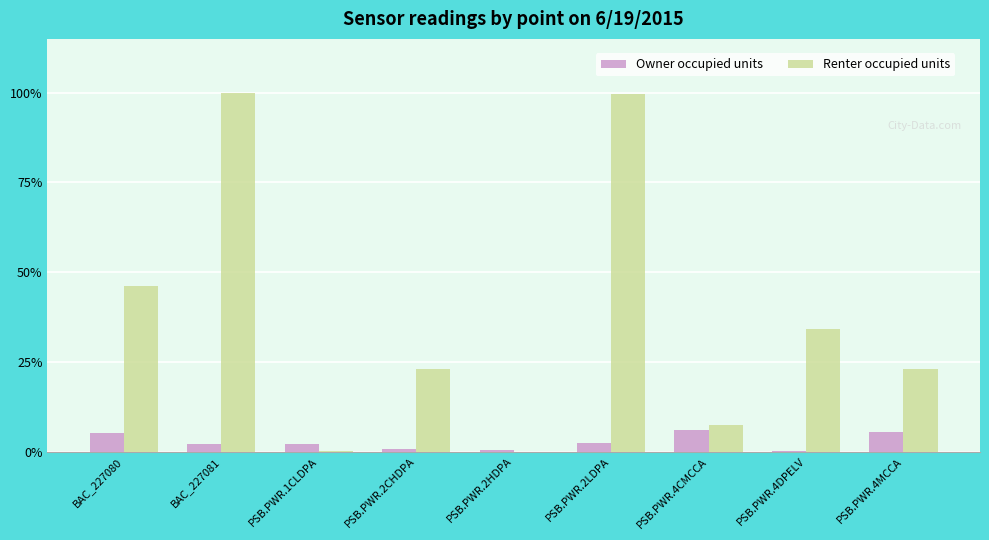

True or false: Owner occupied units has a value of 5.3 at PSB.PWR.4MCCA.

True